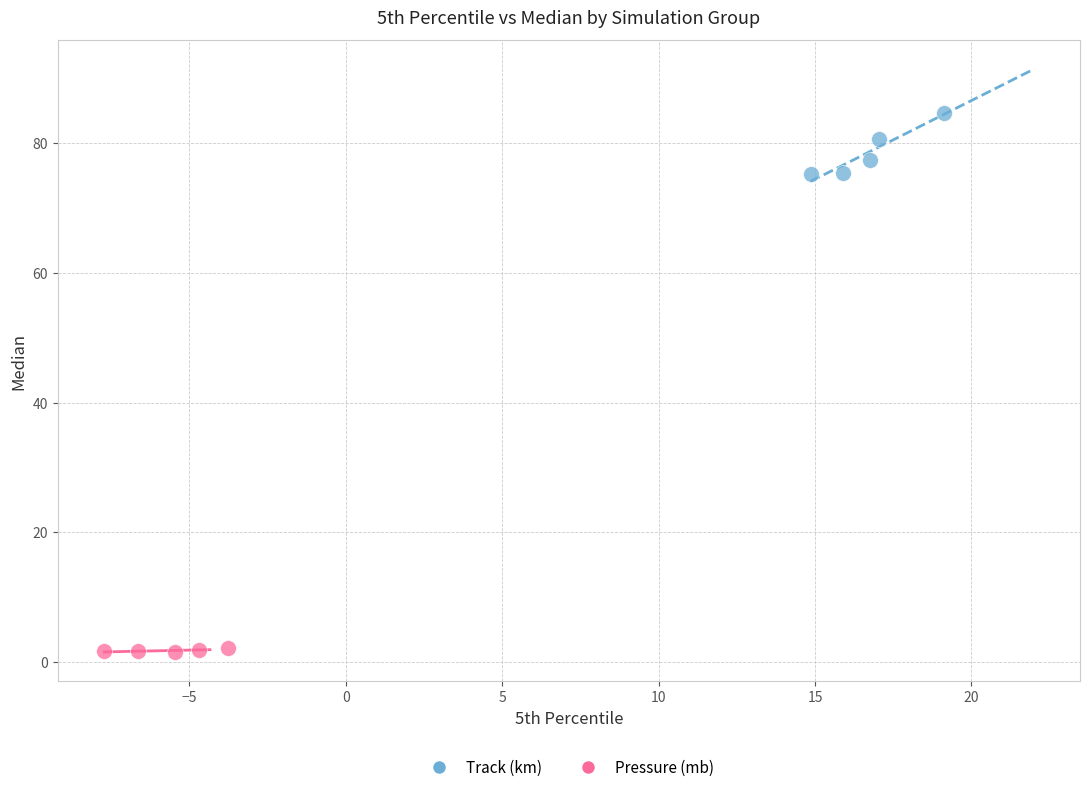

Which series reaches the minimum Y coordinate?

Pressure (mb)